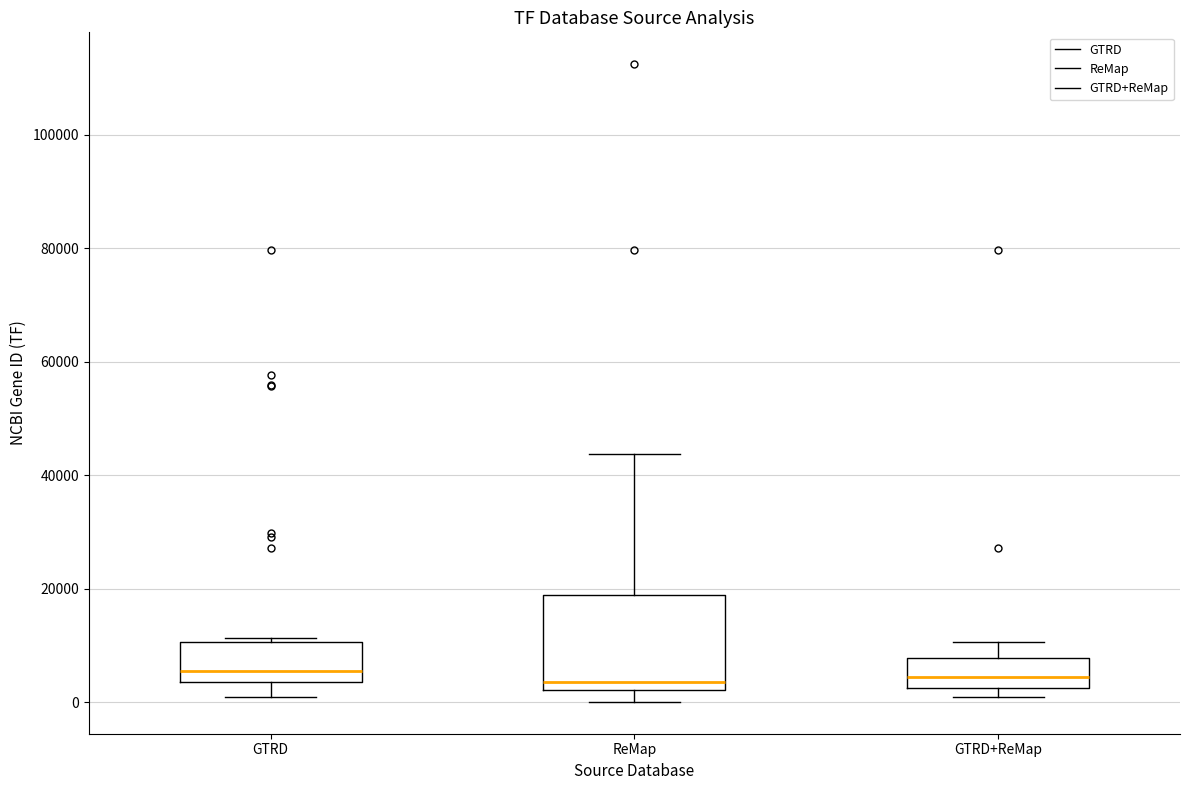

Reading left to right, transcribe this box plot: for each box, give where its median line is, the range the box spans, and where its two whiskers end, as read against the y-axis. The values are not printed on the chart, so give them approximately, as read against the axis.

GTRD: median 6000, box 4000 to 10000, whiskers 2000 to 12000
ReMap: median 4000, box 2000 to 18000, whiskers 0 to 44000
GTRD+ReMap: median 4000, box 2000 to 8000, whiskers 2000 (just below the box's lower edge) to 10000